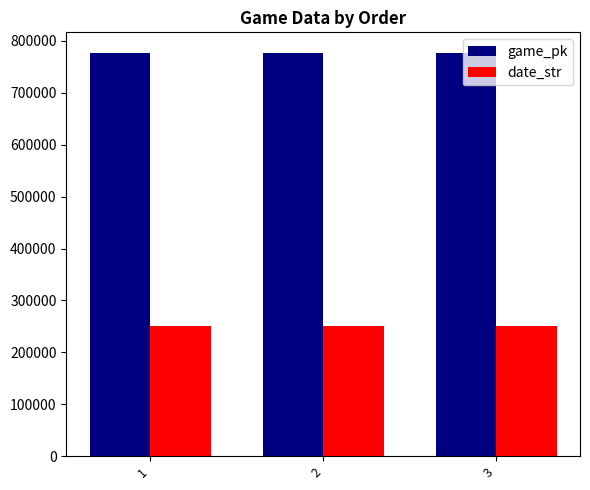

What is the difference between the highest and lowest values at 1?

527206